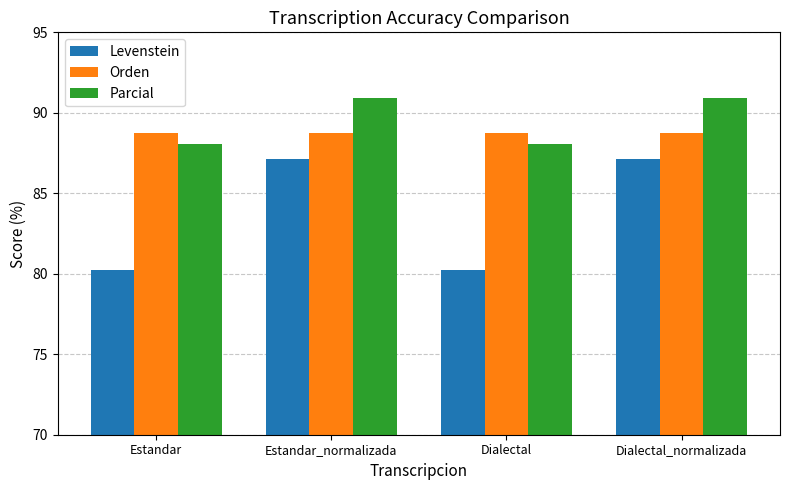

How many bars are there in total?

12